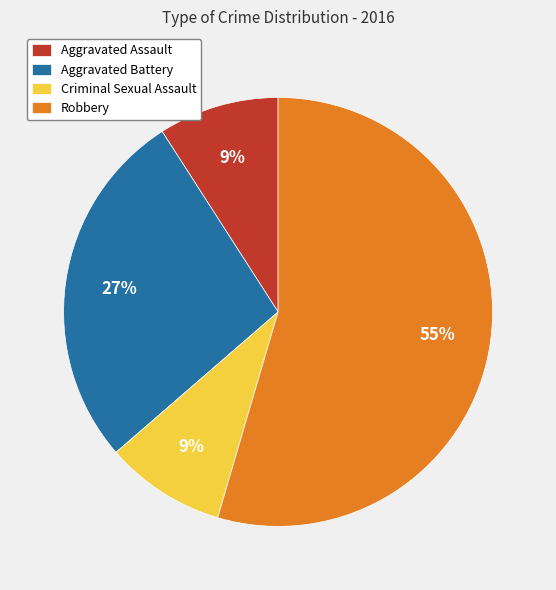

Approximately how many times larger is the value at Criminal Sexual Assault compared to Aggravated Assault?

1.0